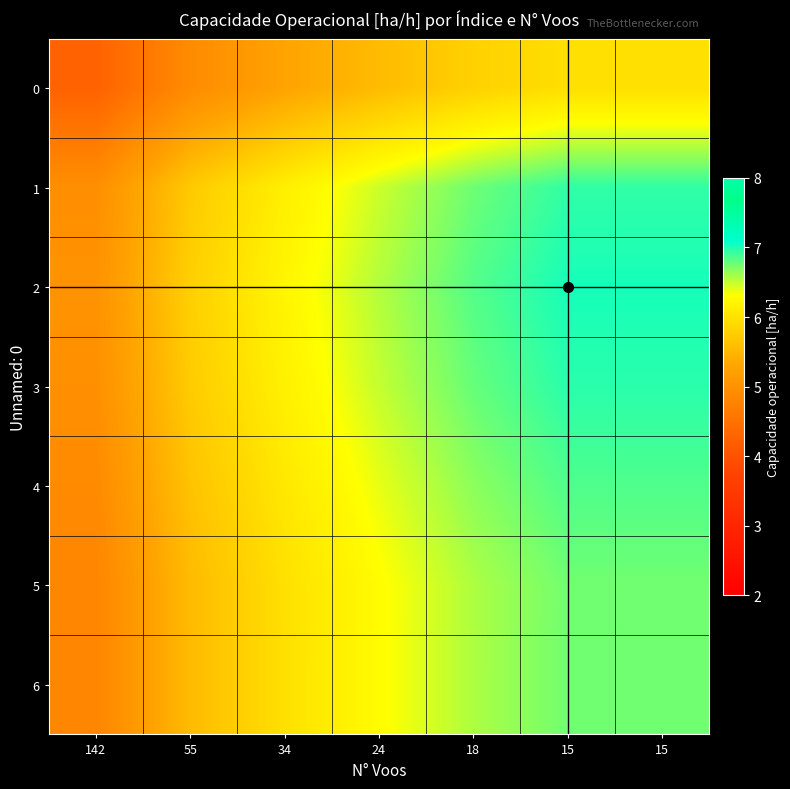

How many distinct data groups are displayed?

7